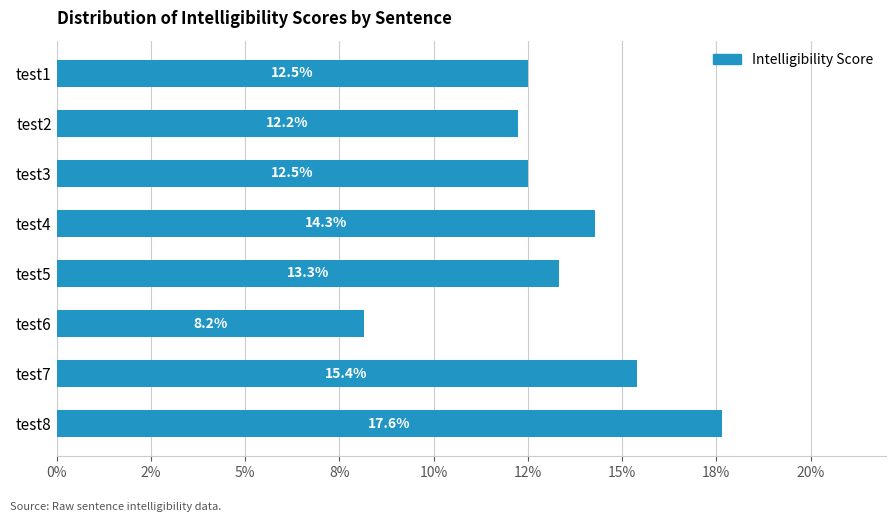

Does the chart contain any negative values?

No